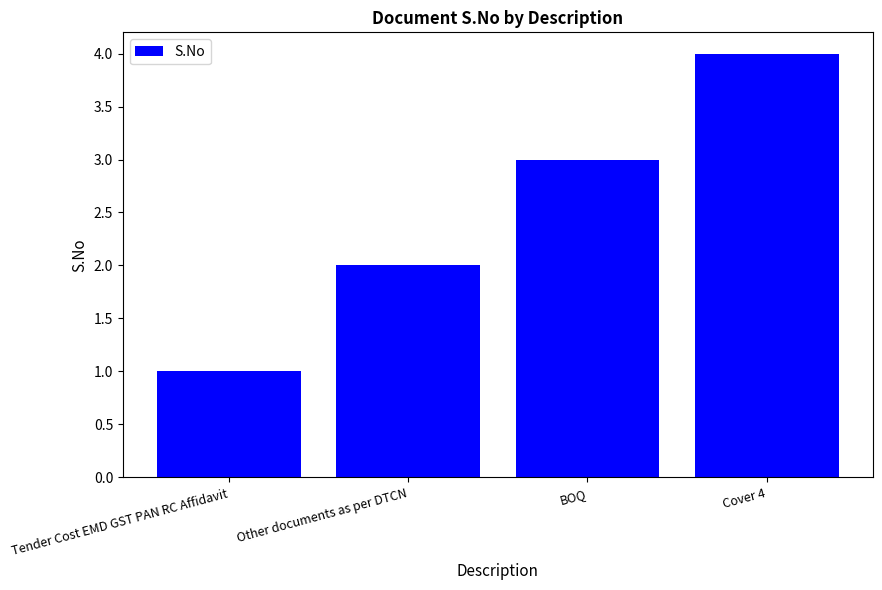

What position from the right is Tender Cost EMD GST PAN RC Affidavit?

4